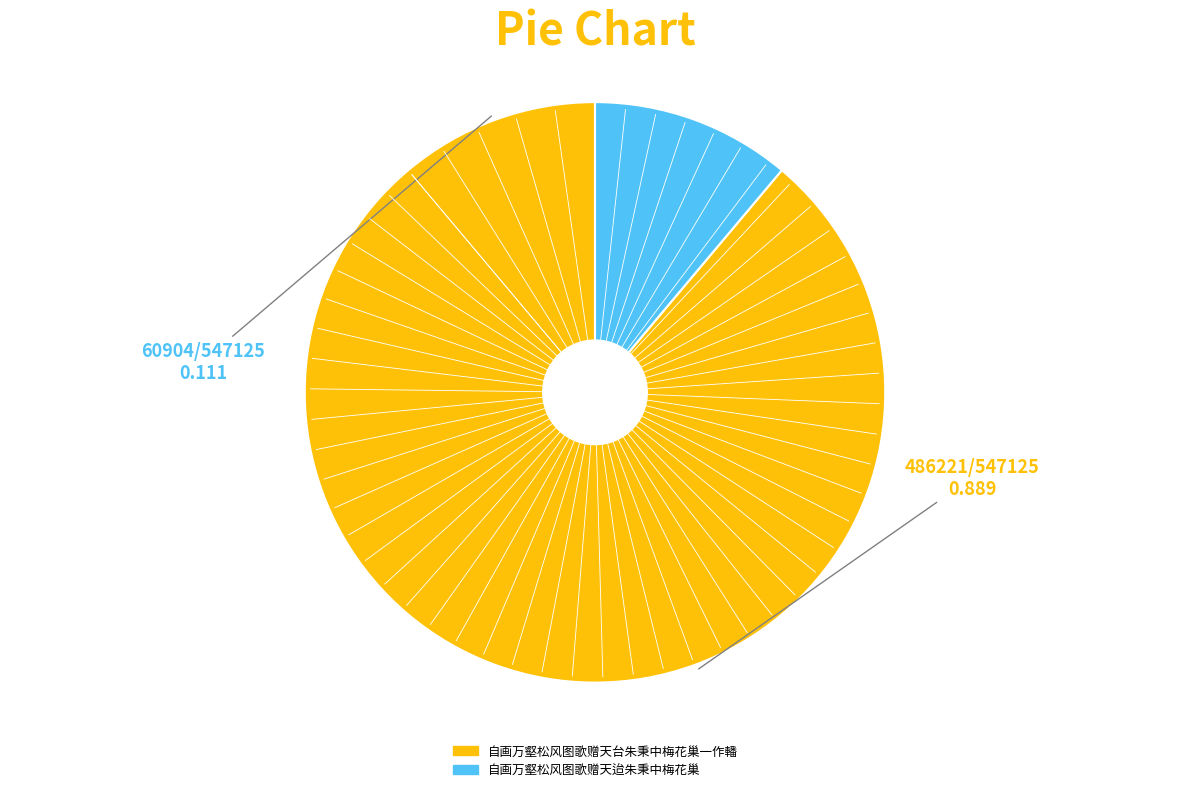

Between 自画万壑松风图歌赠天台朱秉中梅花巢一作轓 and 自画万壑松风图歌赠天迨朱秉中梅花巢, which is larger?

自画万壑松风图歌赠天台朱秉中梅花巢一作轓